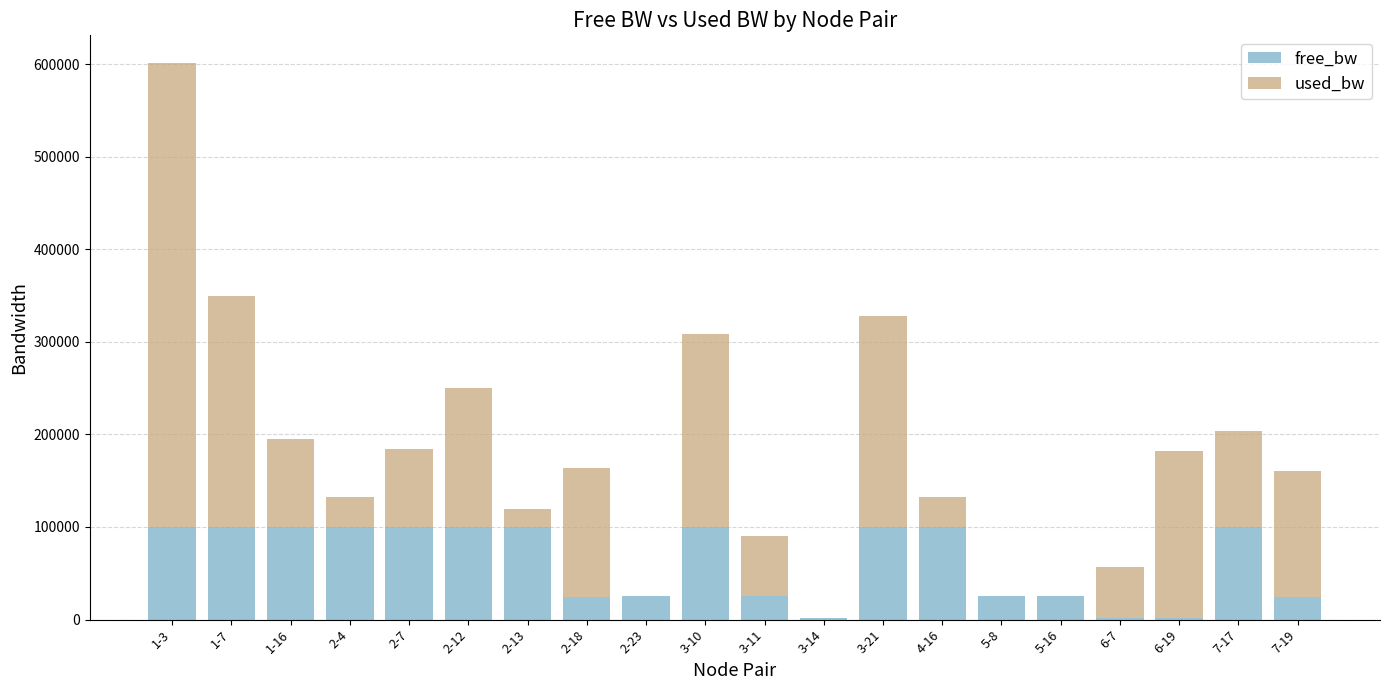

What is the maximum value for free_bw?

99980.7